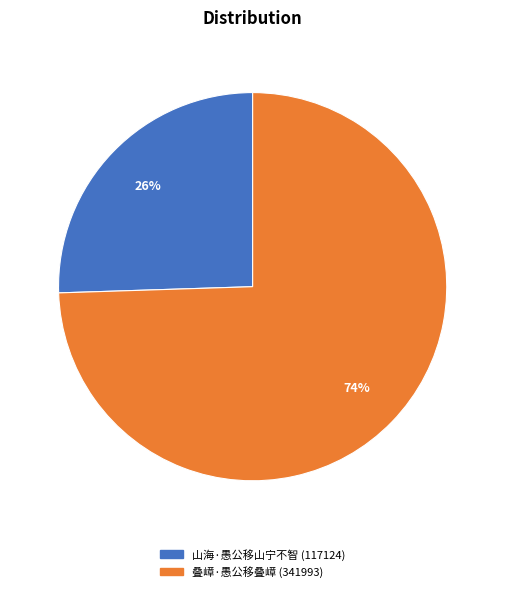

Is 叠嶂·愚公移叠嶂 the majority of the pie?

Yes